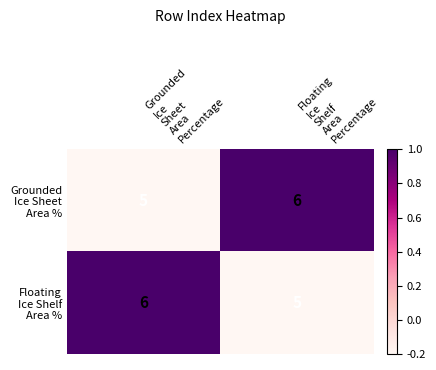

What is the maximum value shown in the chart?

6